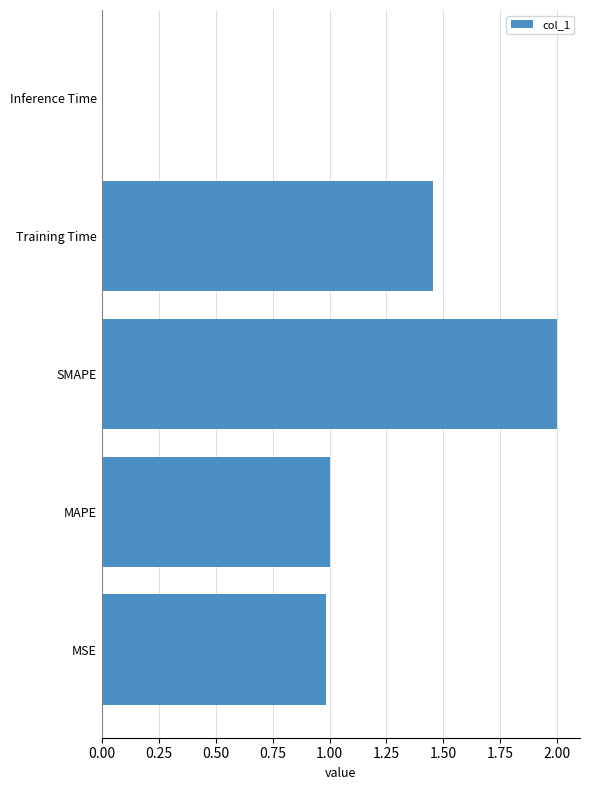

What is the approximate value at MAPE?

1.0